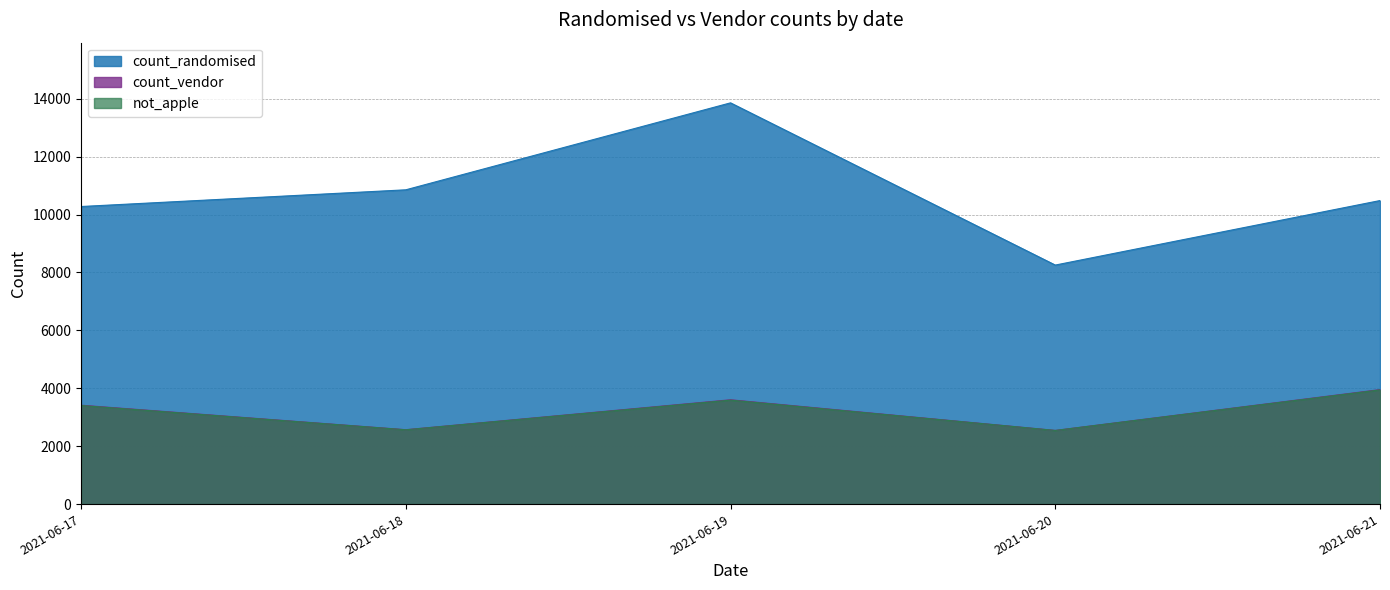

What is the maximum value for not_apple?

3943